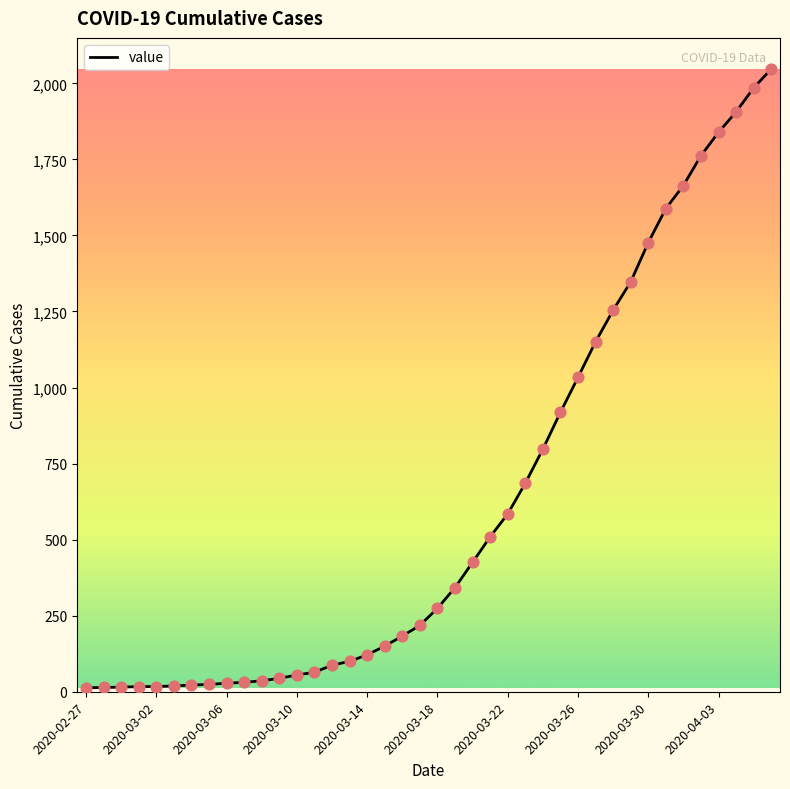

What is the greatest value displayed?

2047